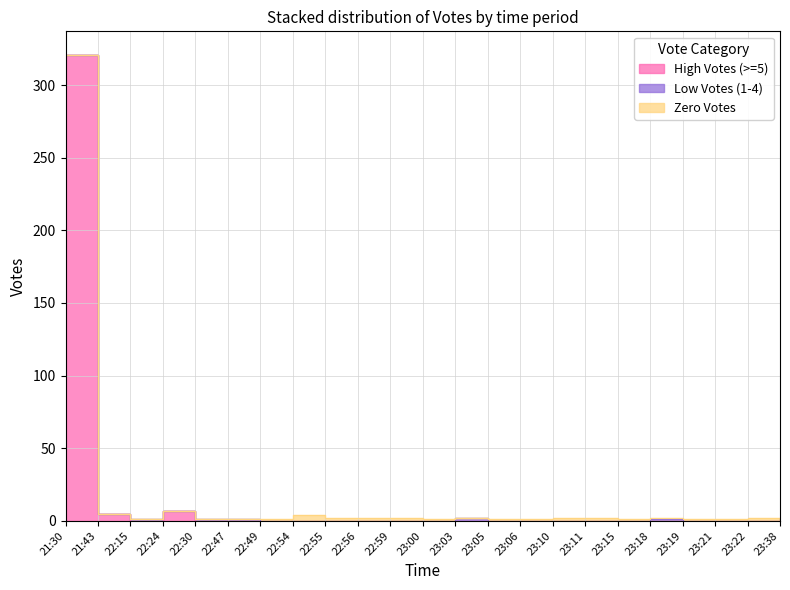

At how many categories does at least one series exceed 147?

1